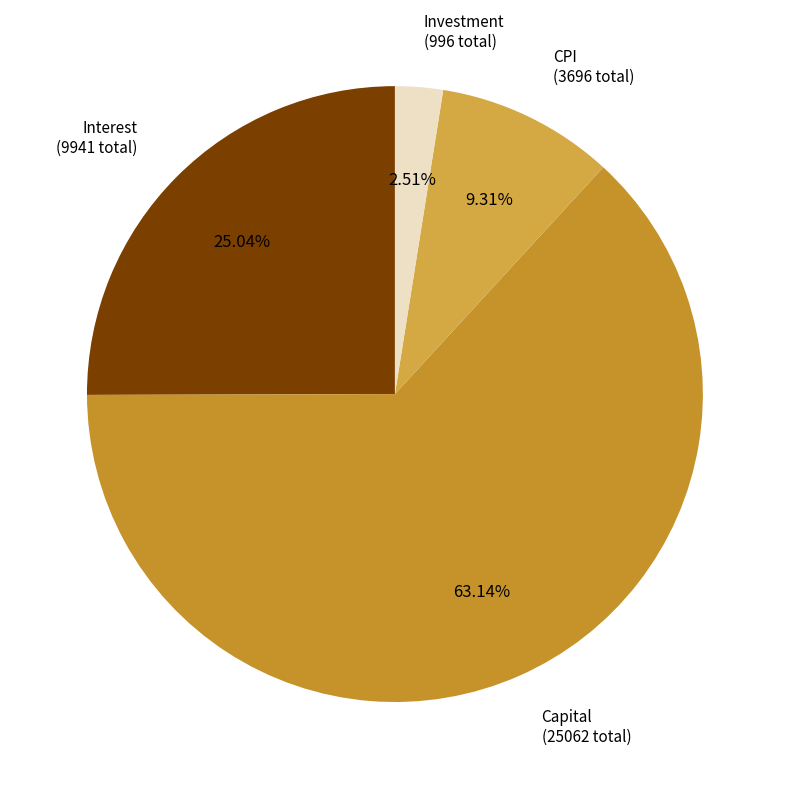

Combined, do Capital (25062 total) and Interest (9941 total) account for over 50%?

Yes